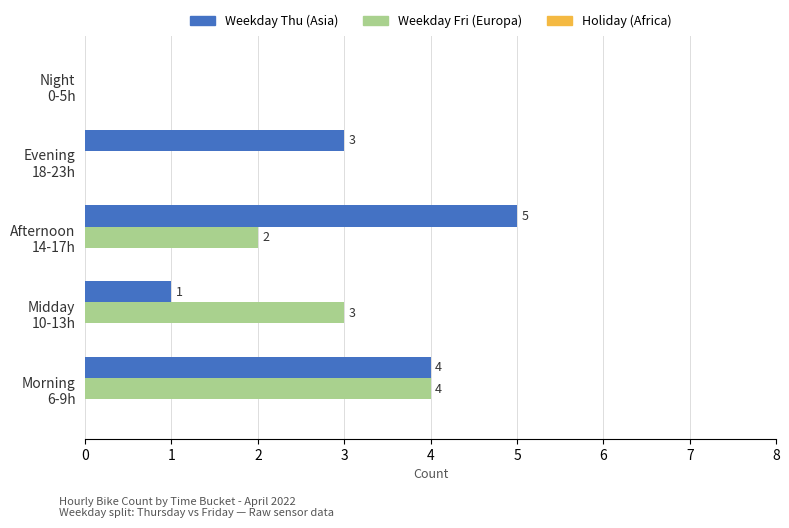

What is the greatest value displayed?

5